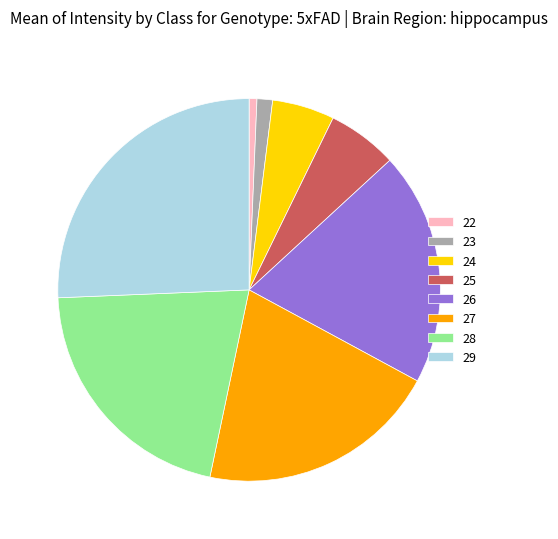

Is it true that 23 is 15% of the pie?

False